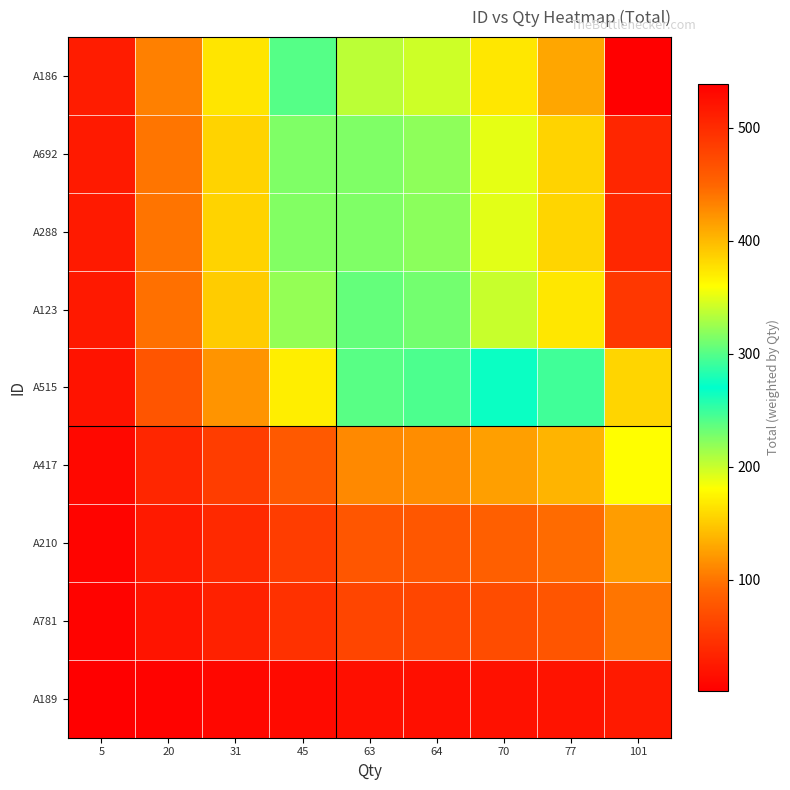

Rank the series by their maximum value, from highest to lowest.

A186, A692, A288, A123, A515, A417, A210, A781, A189